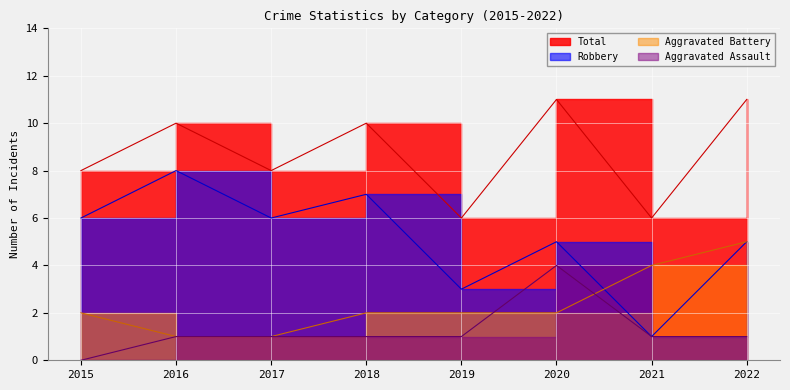

In Total, how many points are higher than both neighbors (excluding endpoints)?

3